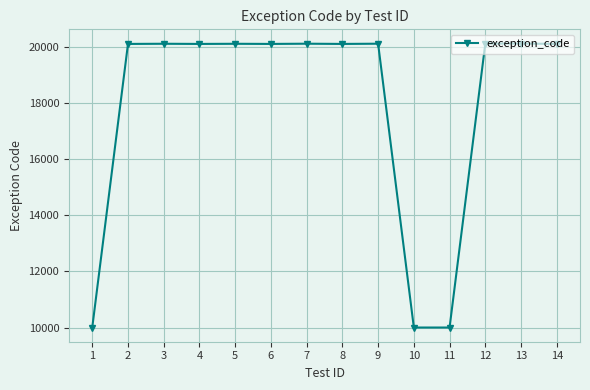

What is the change in value from 12 to 14?

-13